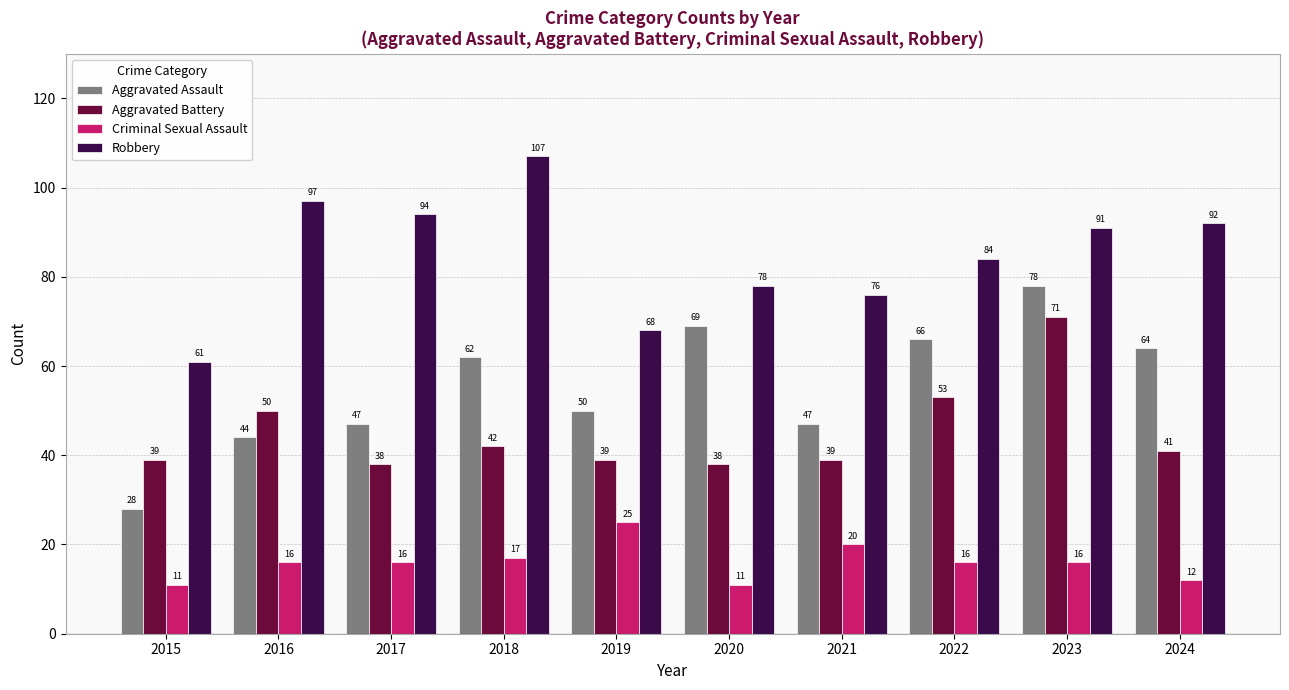

Rank the series at 2017 from lowest to highest value.

Criminal Sexual Assault, Aggravated Battery, Aggravated Assault, Robbery